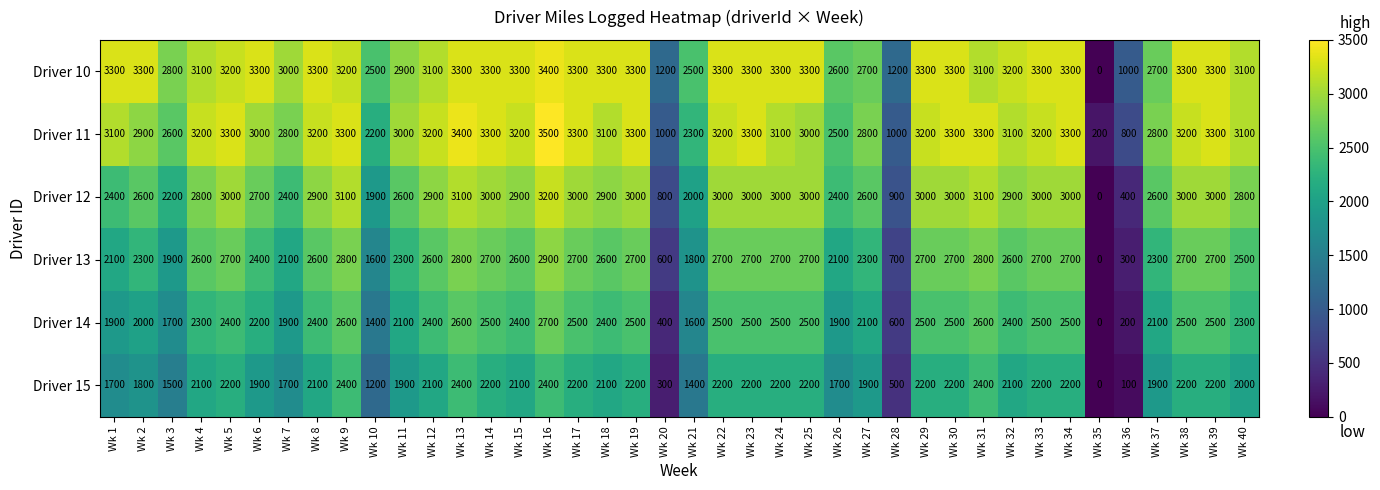

The value of Driver 12 at Wk 6 is 2700. True or false?

True